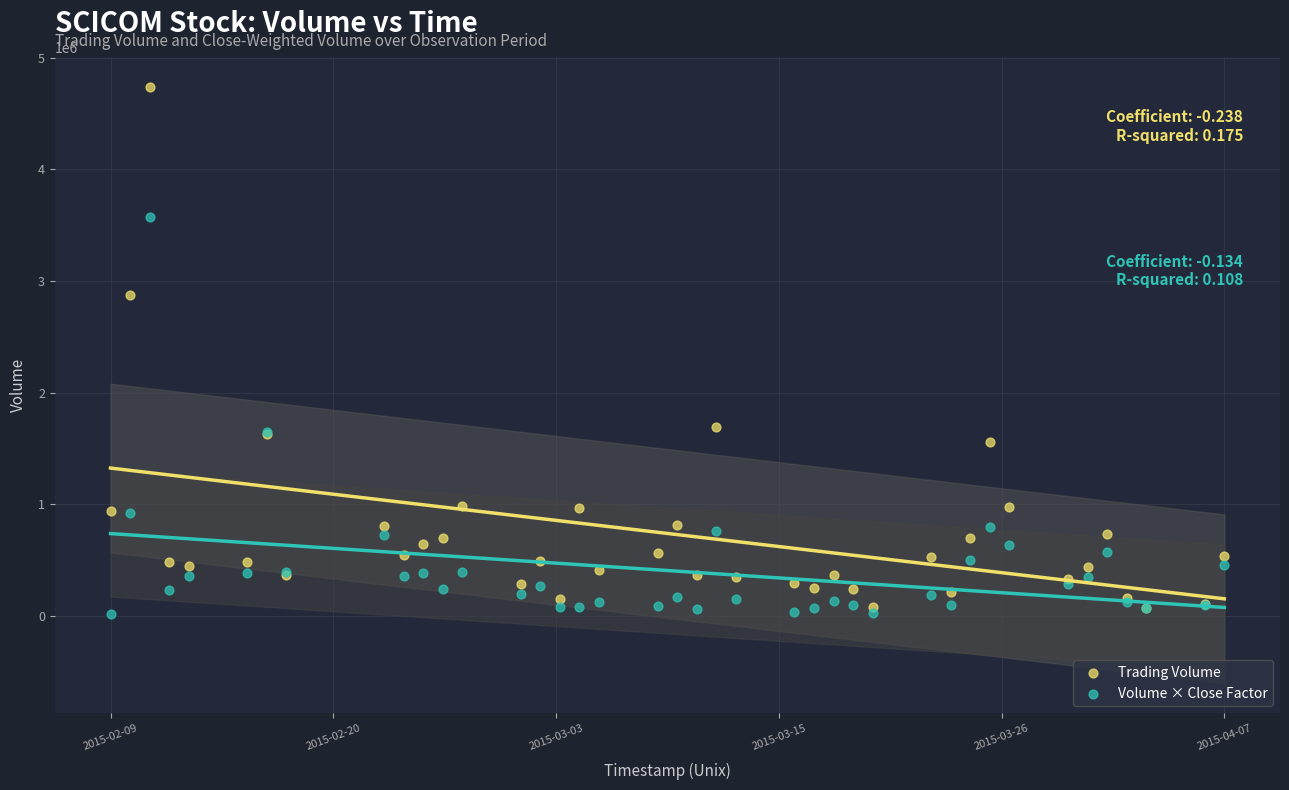

In the Trading Volume series, what Y value is closest to 2404900?

2878400.0